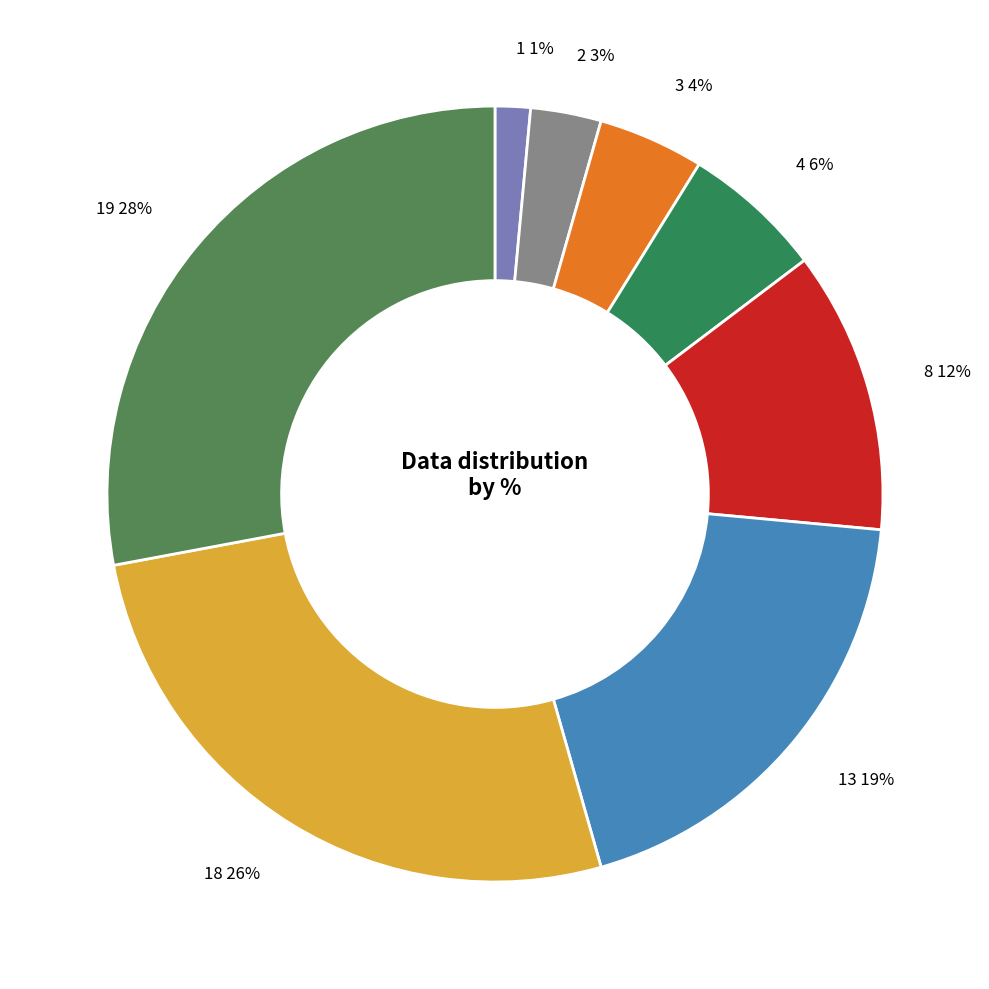

The 19 28% slice represents 28% of the pie. True or false?

True